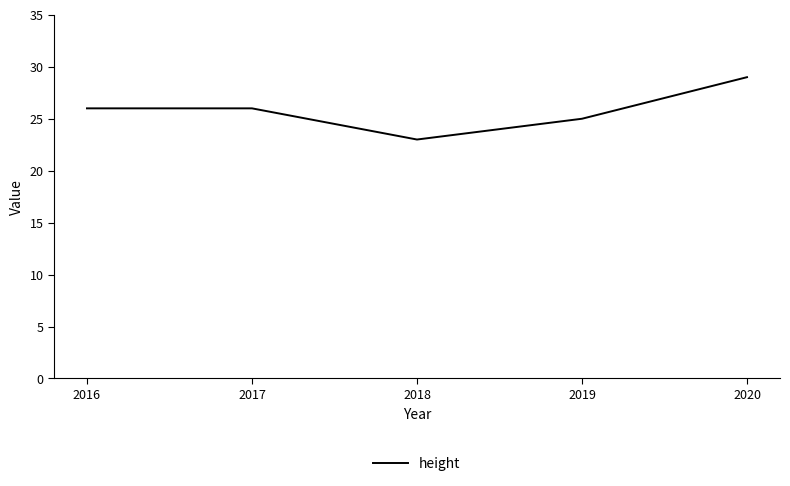

Which has a higher value, 2017 or 2019?

2017